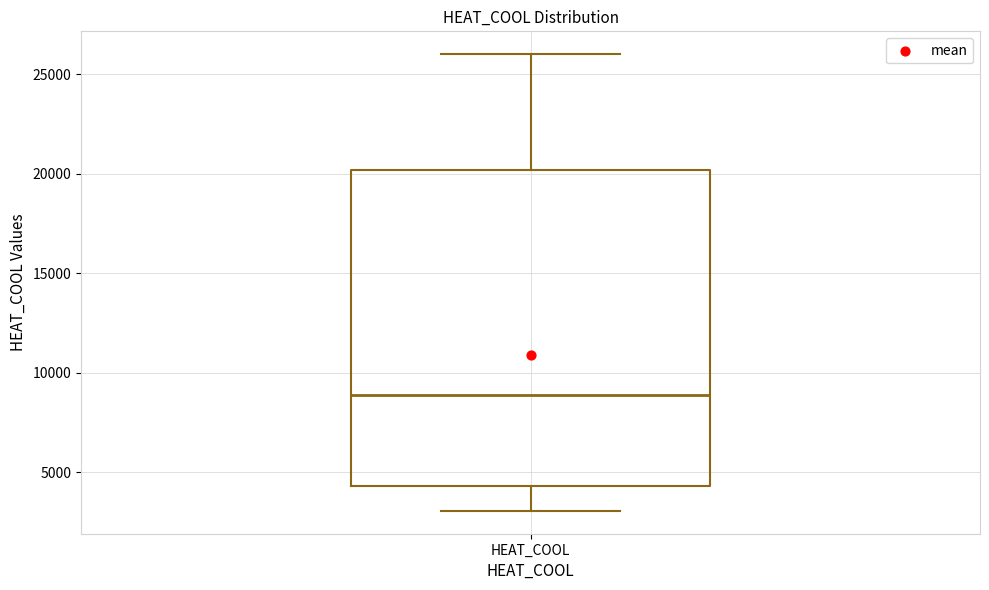

Transcribe this box plot: give where the median line is, the range the box spans, and where the two whiskers end, as read against the y-axis. The values are not printed on the chart, so give them approximately, as read against the axis.

median 9000, box 4500 to 20000, whiskers 3000 to 26000